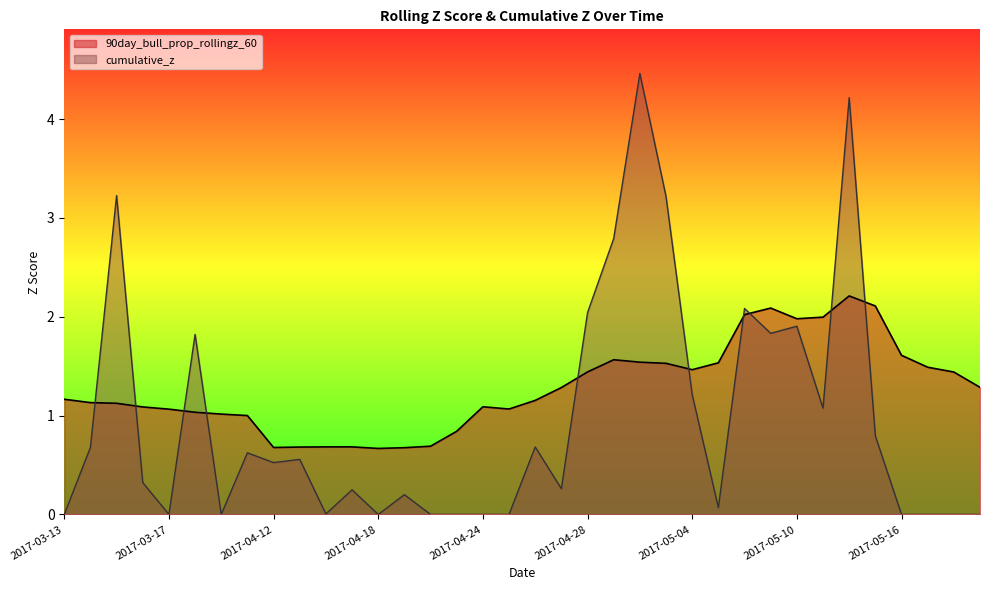

Count the number of categories in the chart.

36